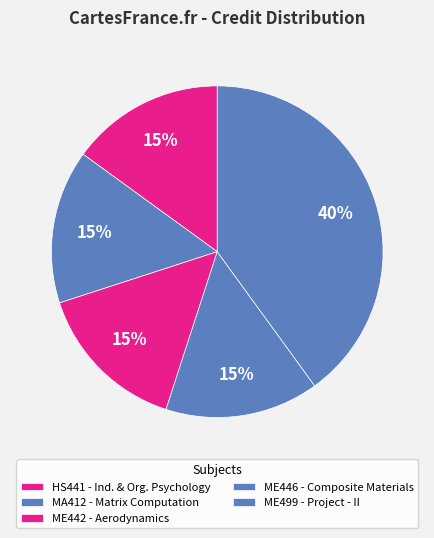

Count the number of slices in the pie.

5